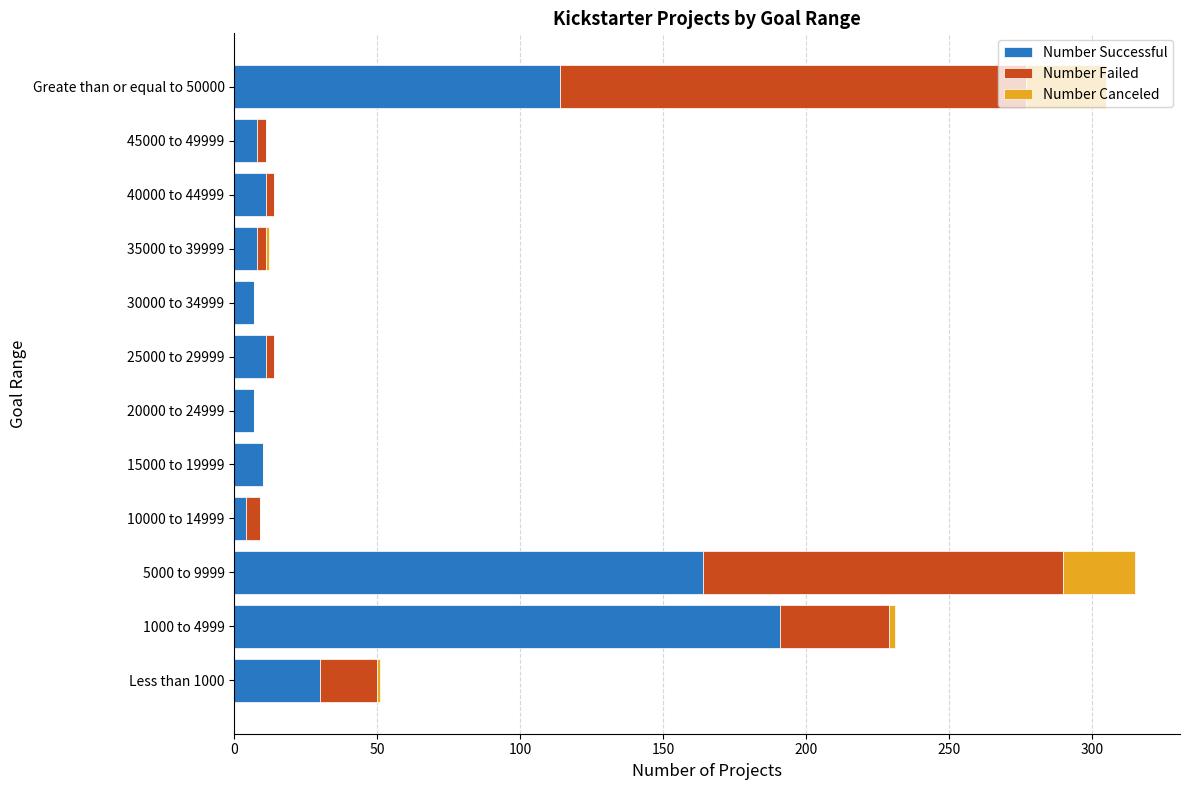

Which category has the highest value in the Number Successful series?

1000 to 4999